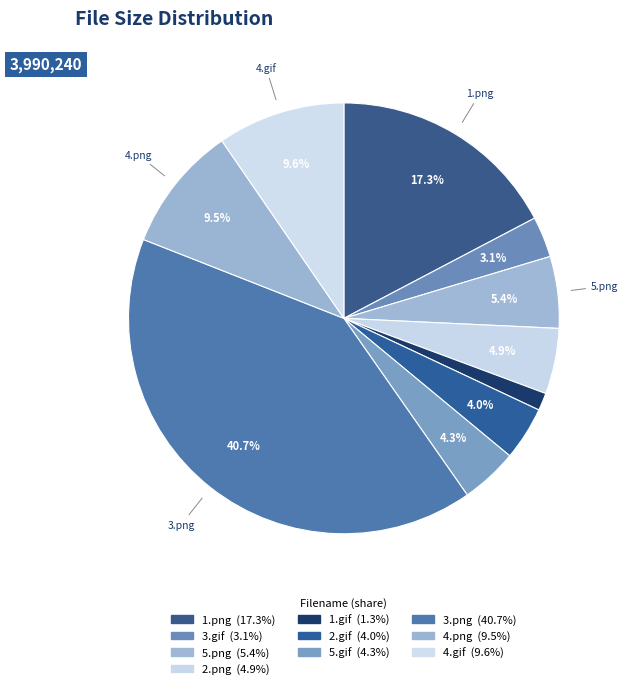

What is the change in value from 1.png to 3.gif?

-568115